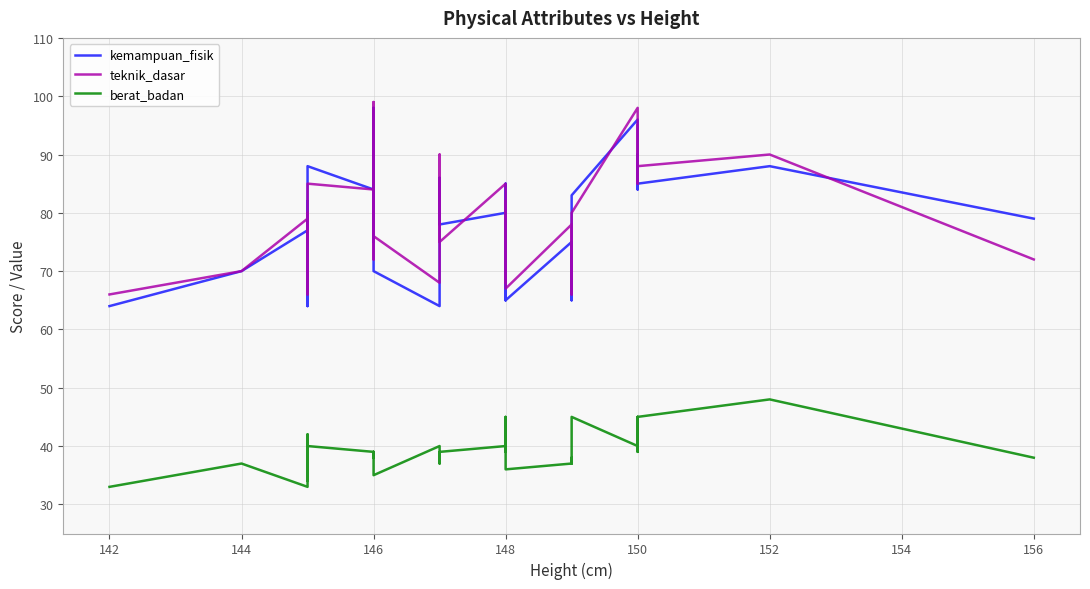

How many series are shown in this chart?

3